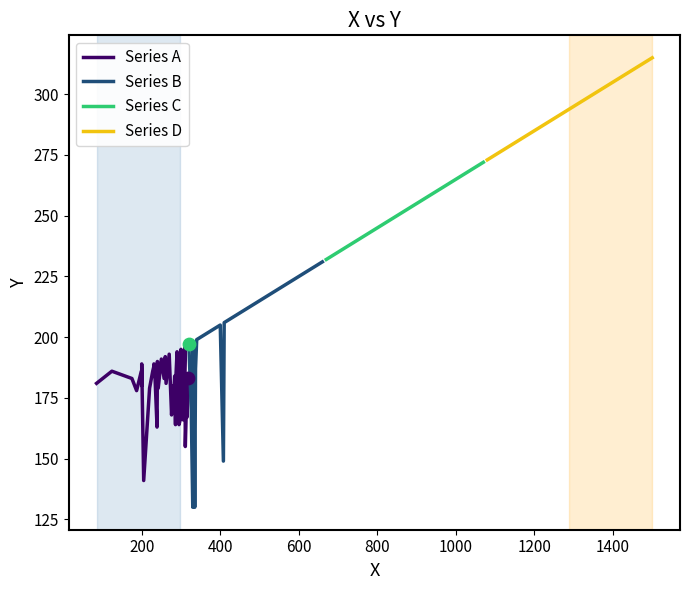

What is the total value across all series at 14?

798